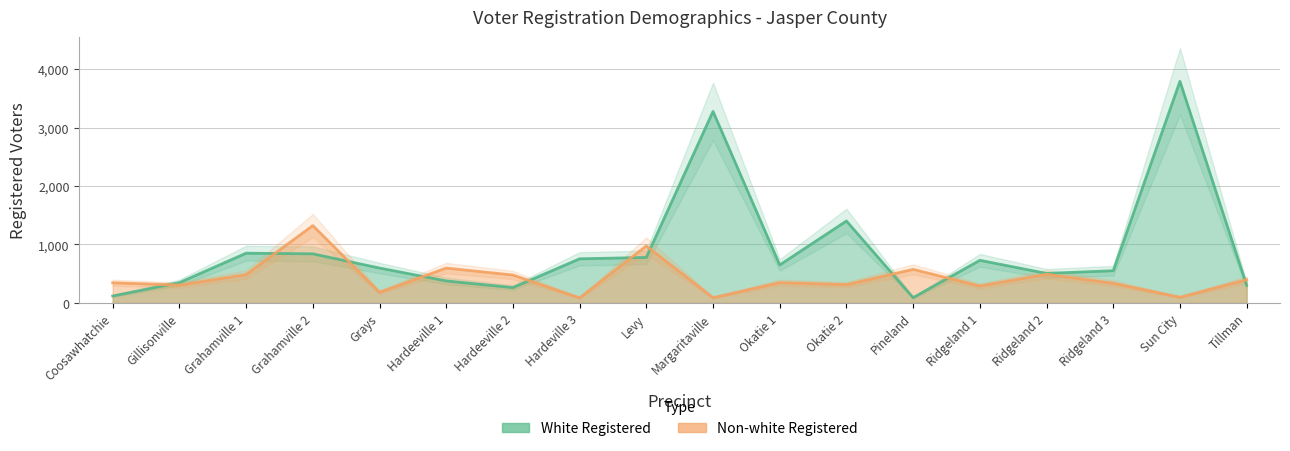

What are all the series names shown in the legend?

White Registered, Non-white Registered